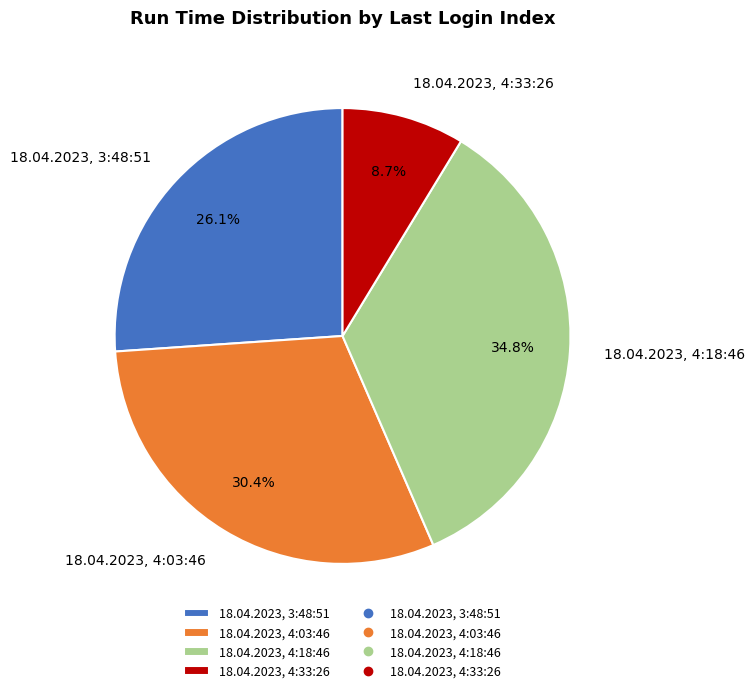

To the nearest percent, what is the average slice percentage?

25%